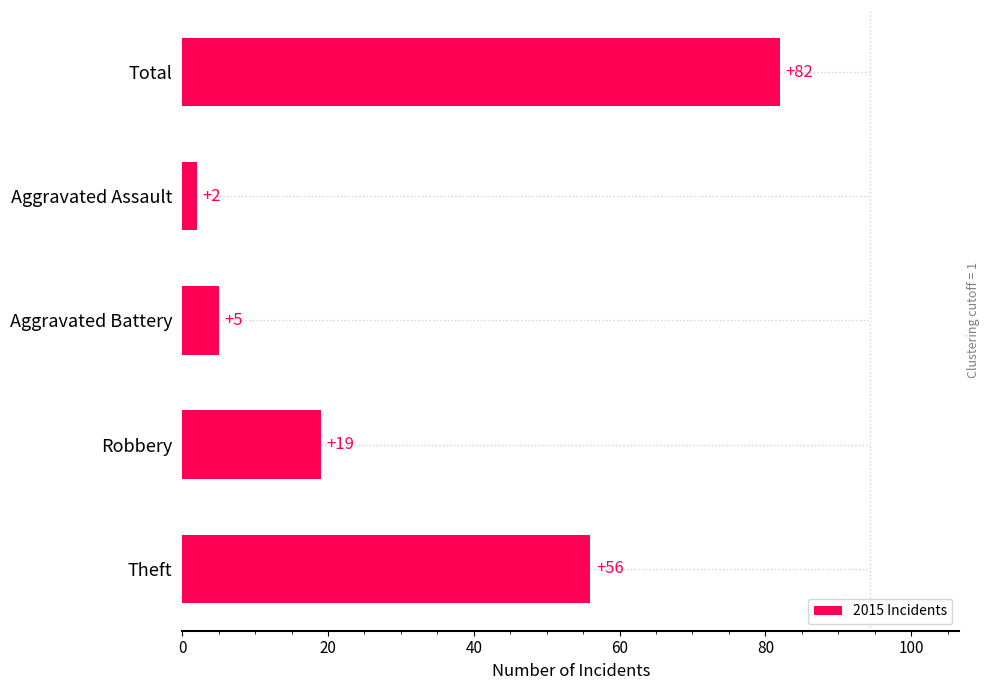

Which has a higher value, Robbery or Total?

Total